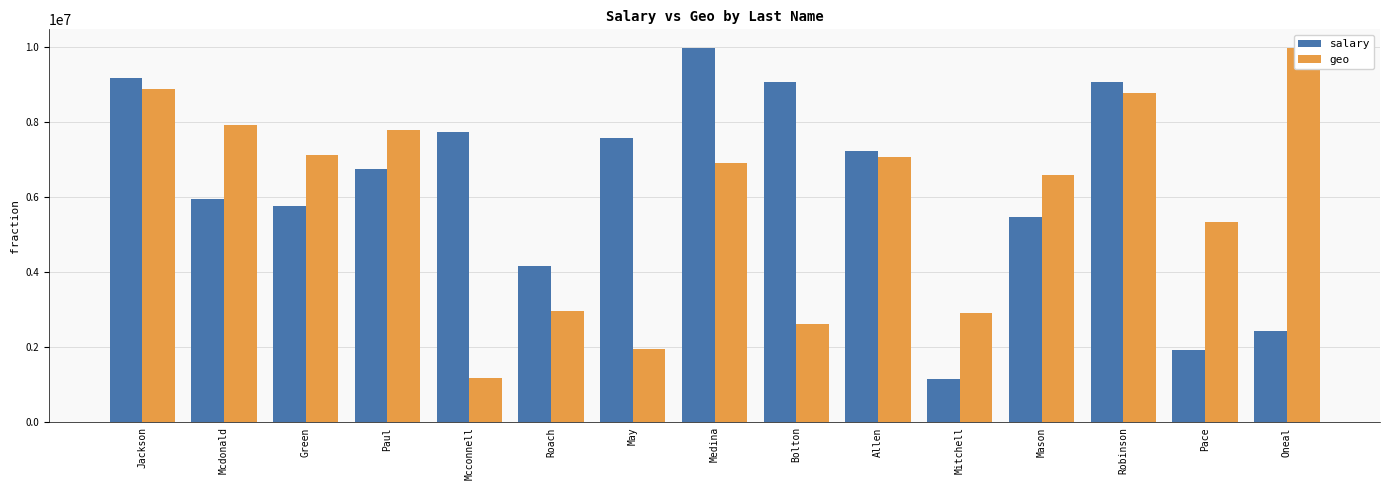

Rank the categories by geo value from lowest to highest.

Mcconnell, May, Bolton, Mitchell, Roach, Pace, Mason, Medina, Allen, Green, Paul, Mcdonald, Robinson, Jackson, Oneal